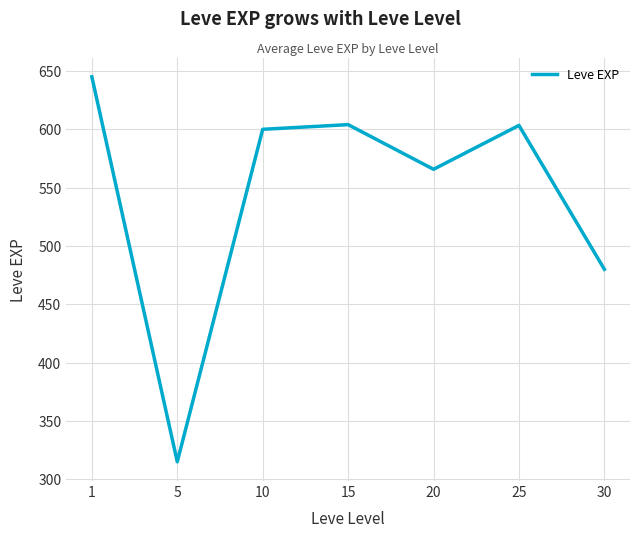

Between 5 and 25, which is larger?

25